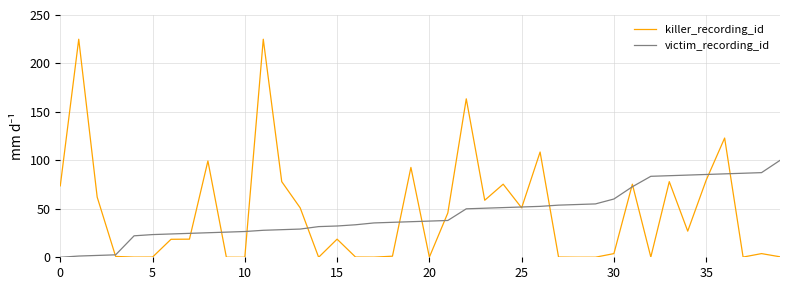

What are all the series names shown in the legend?

killer_recording_id, victim_recording_id